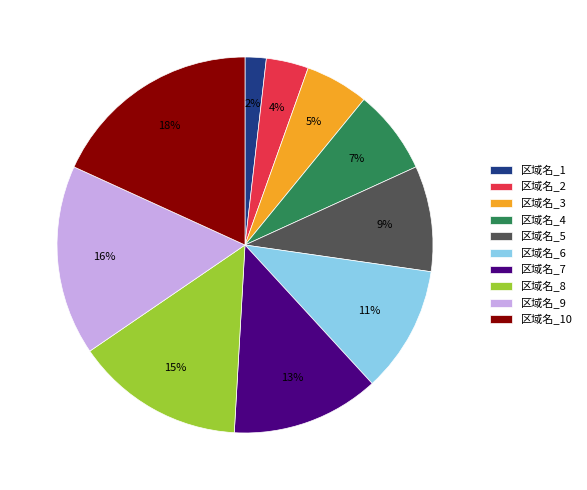

How many slices are in this pie chart?

10